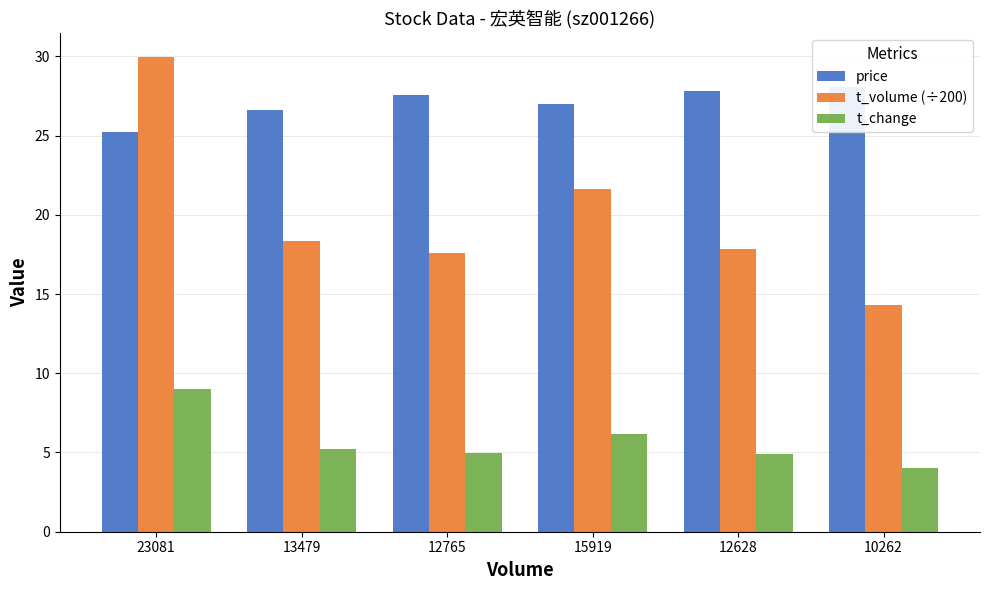

Rank the categories by price value from highest to lowest.

10262, 12628, 12765, 15919, 13479, 23081